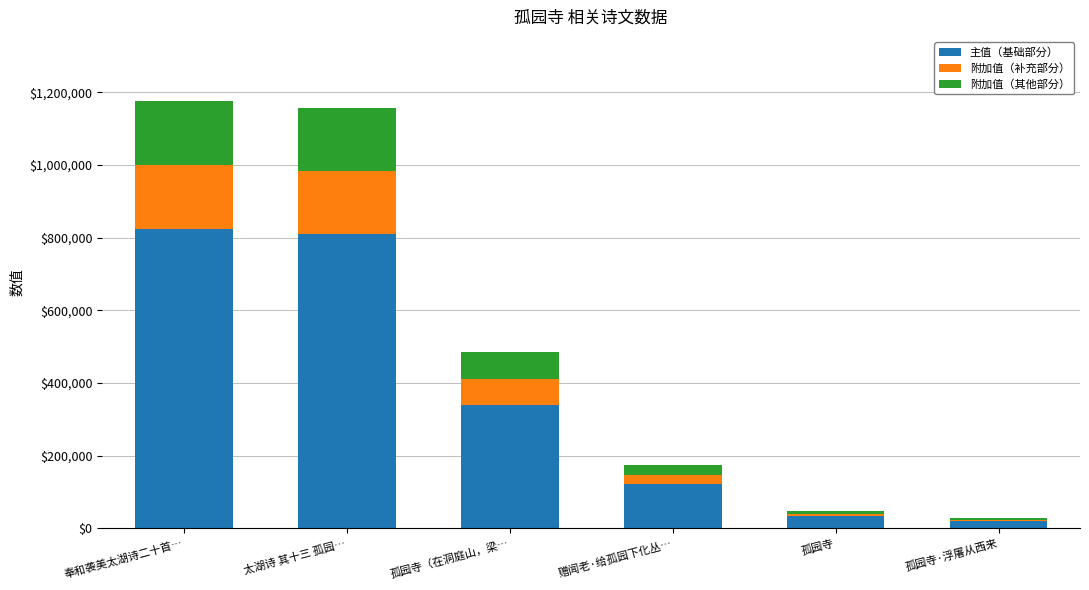

True or false: 主值（基础部分） has a value of 182752.6 at 奉和袭美太湖诗二十首….

False